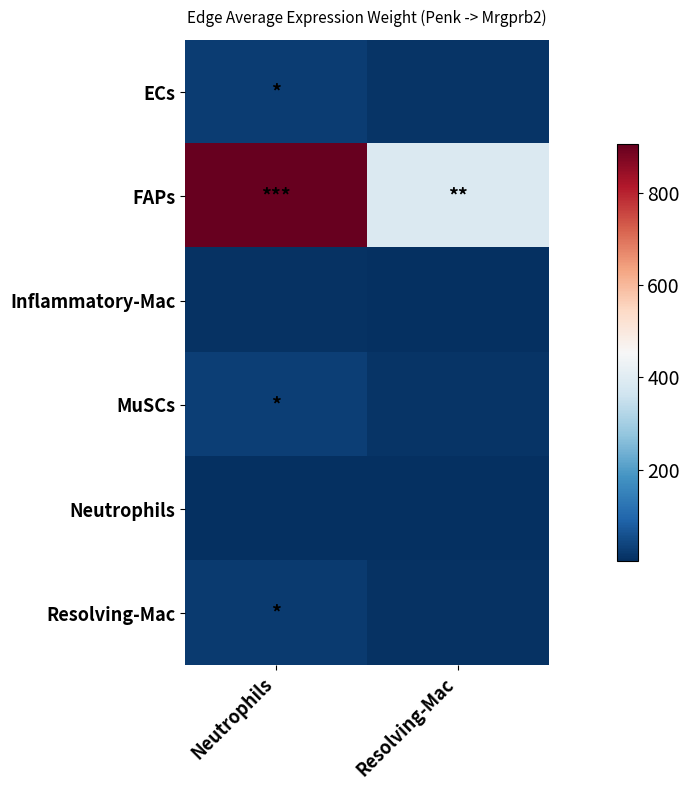

Which series changed the most between Neutrophils and Resolving-Mac?

FAPs